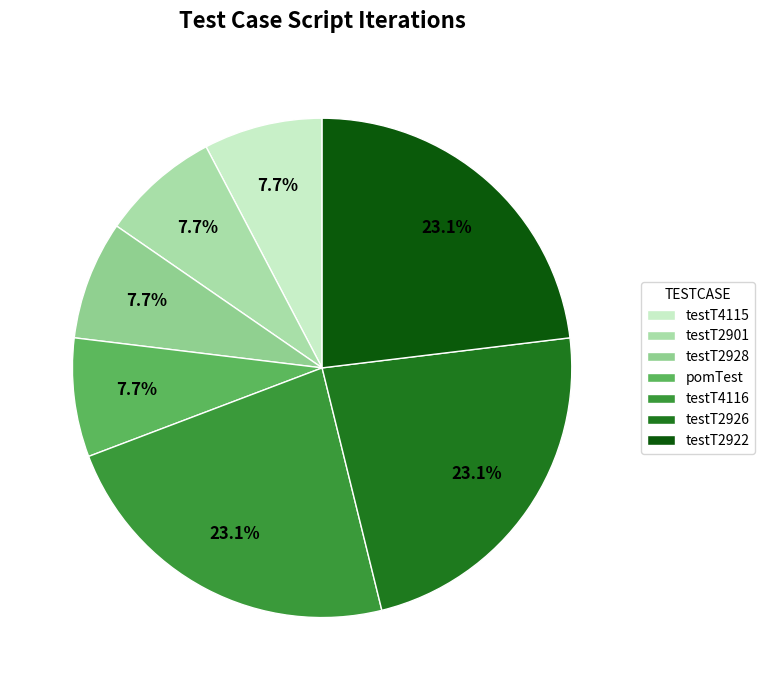

Does testT4115 represent more than half of the total?

No